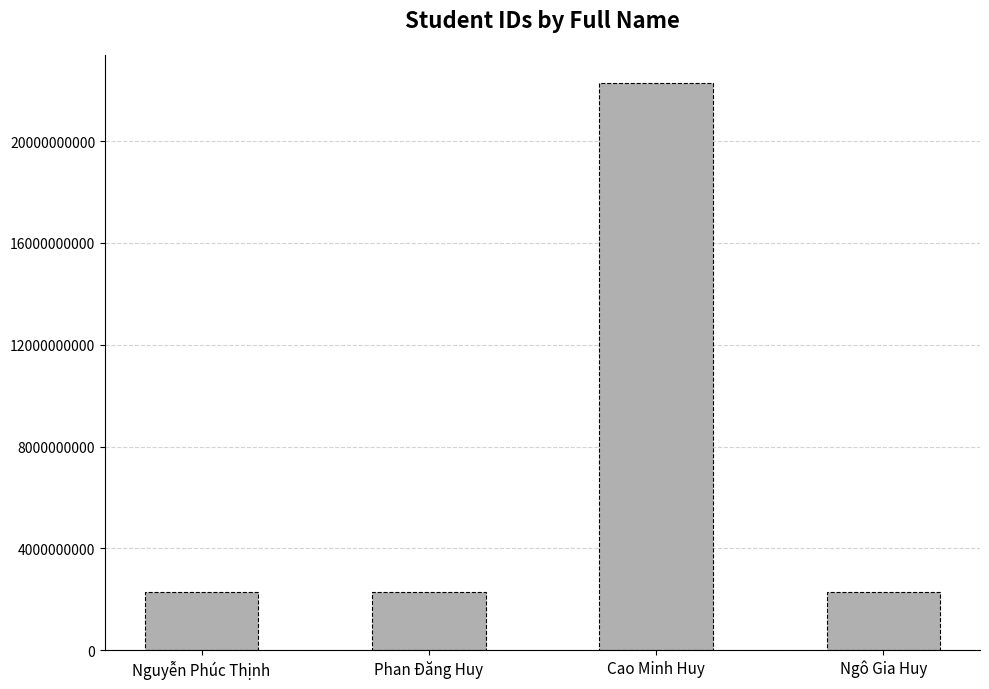

What is the value of the 1st bar from the left?

2280603100